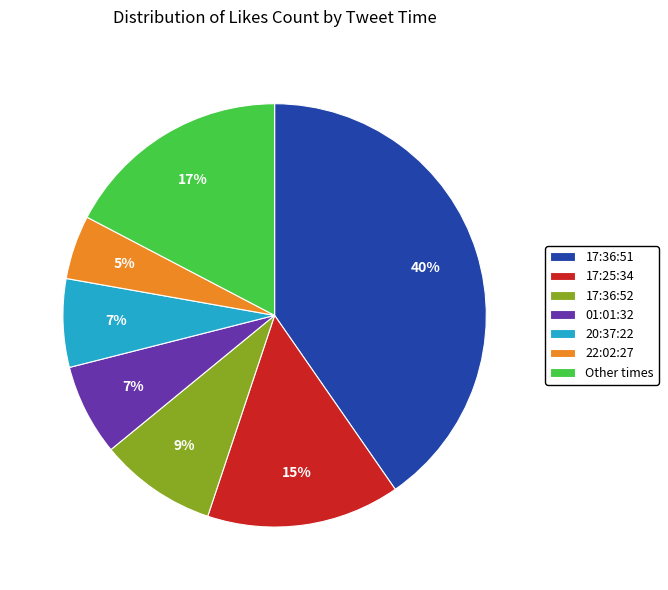

True or false: 17:36:51 accounts for 1% of the total.

False